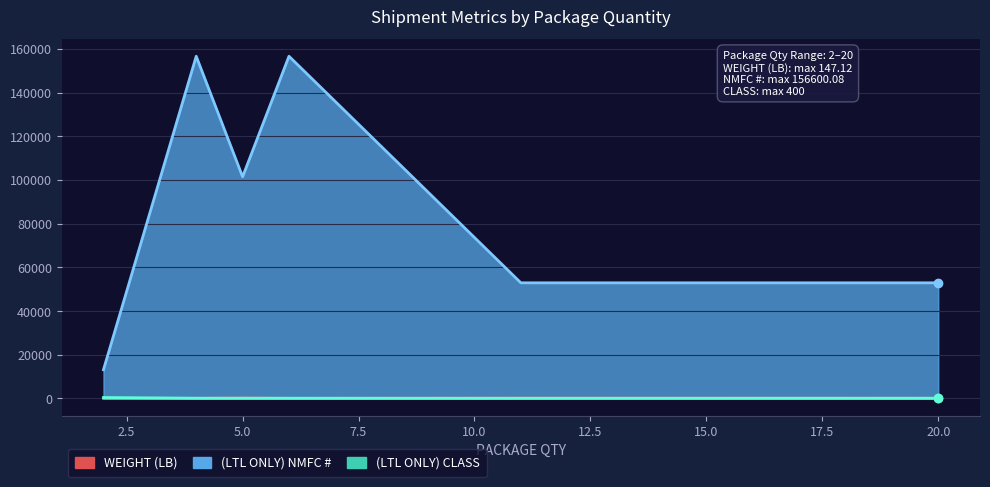

At which category does the chart reach its peak across all series?

6